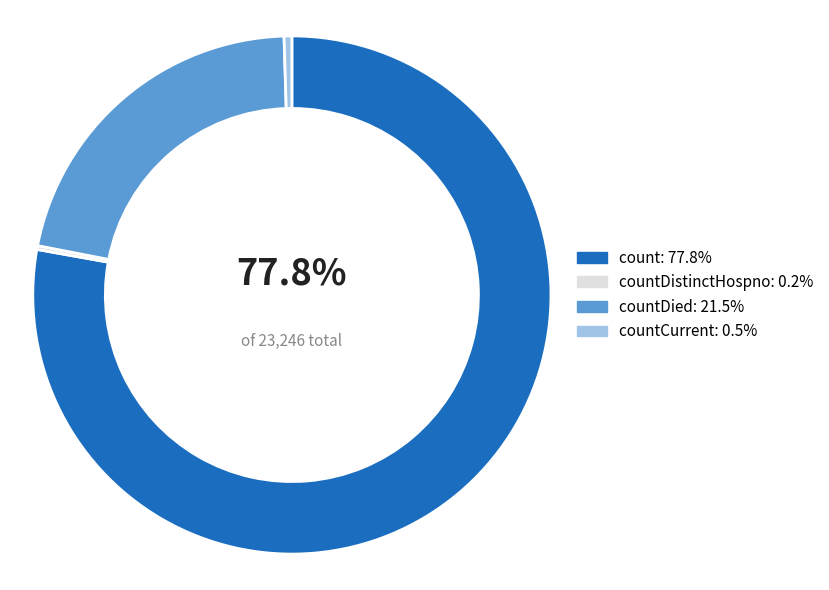

Does any single category account for the majority?

Yes